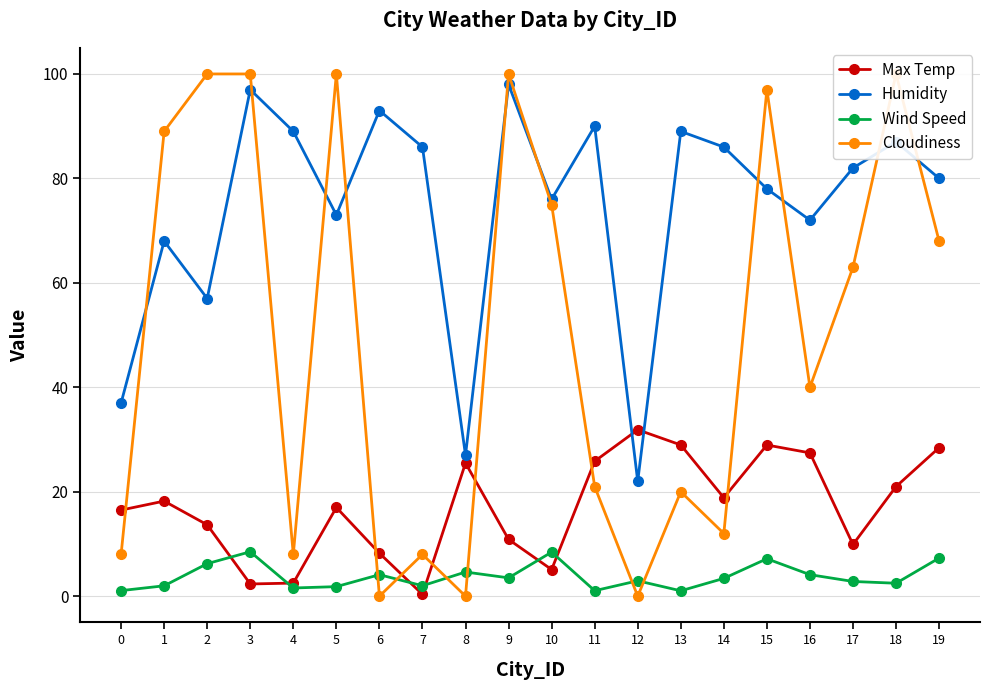

True or false: Wind Speed and Humidity cross at least once.

False